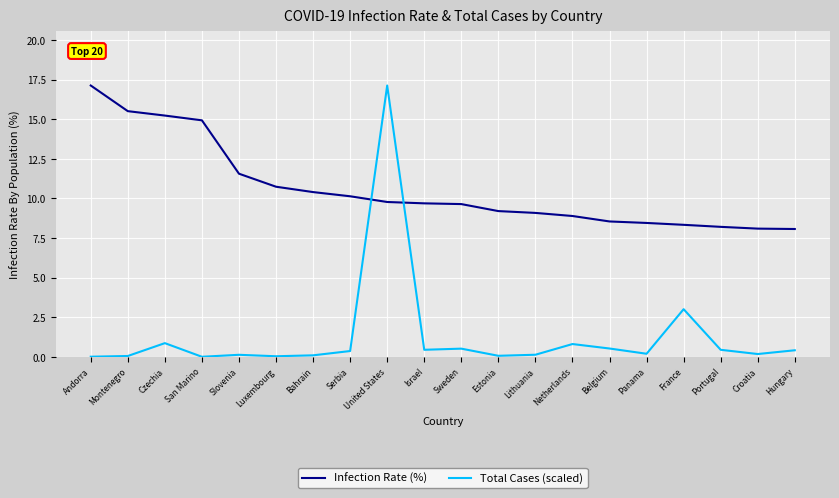

Where do Infection Rate (%) and Total Cases (scaled) first cross each other?

Serbia and United States